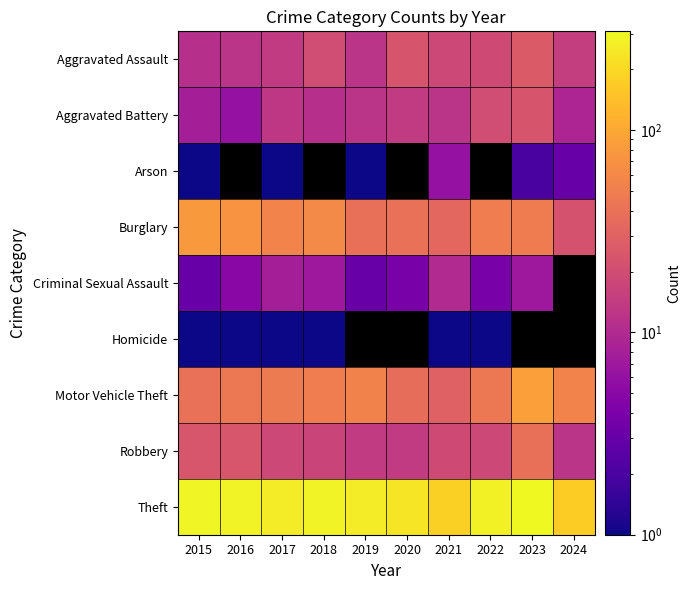

List the series in order of their peak value, lowest first.

Homicide, Arson, Criminal Sexual Assault, Aggravated Battery, Aggravated Assault, Robbery, Burglary, Motor Vehicle Theft, Theft